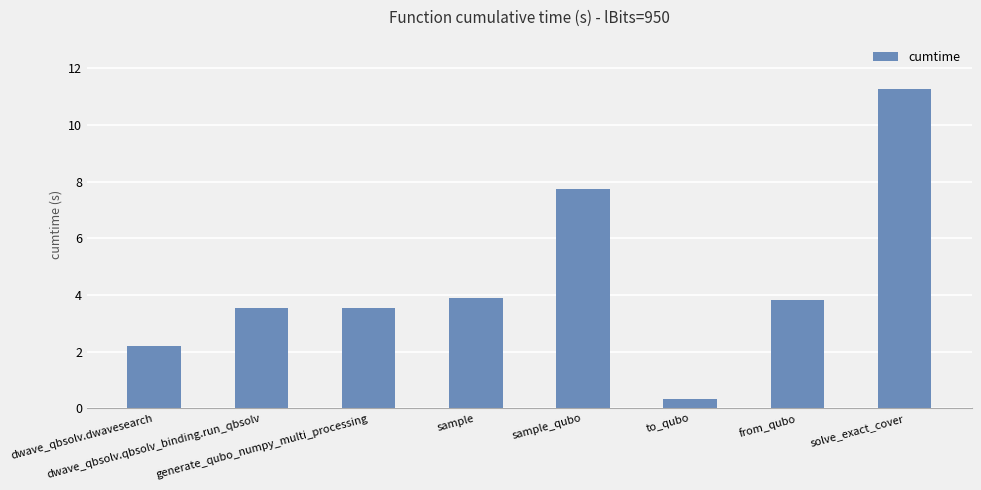

Are the bars horizontal?

No